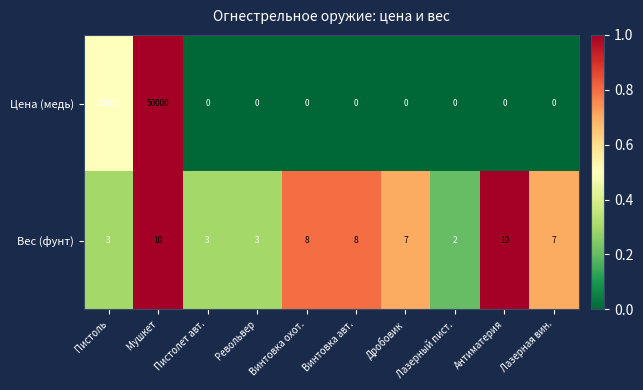

Is it true that Вес (фунт) equals 17 at Антиматерия?

False